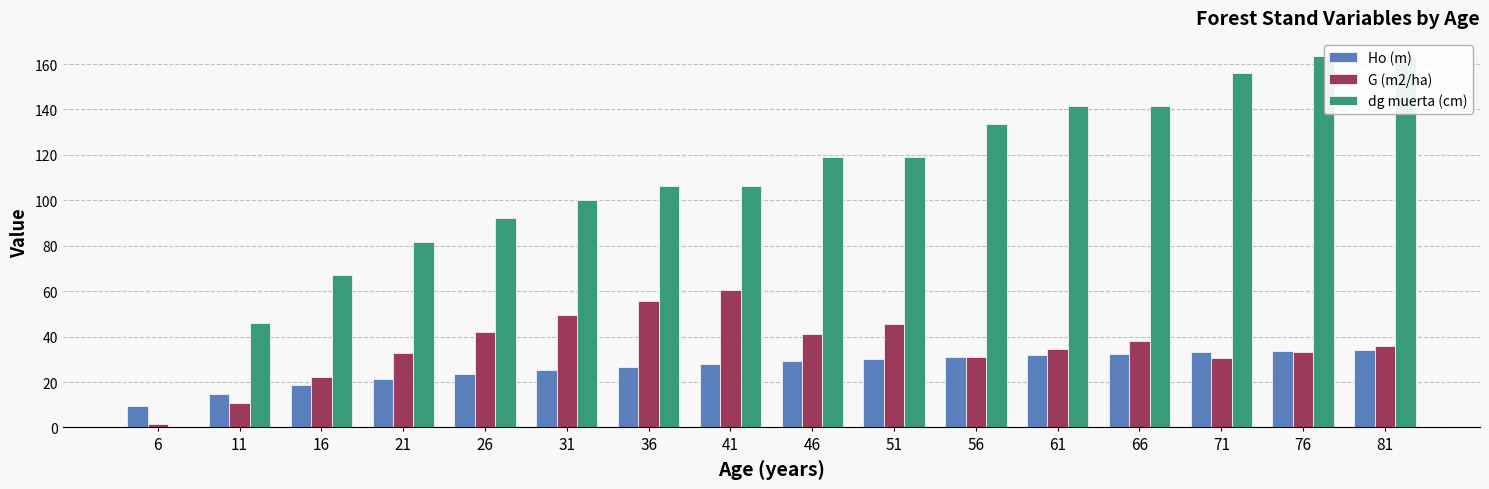

Are the bars grouped side by side (vs. stacked)?

Yes